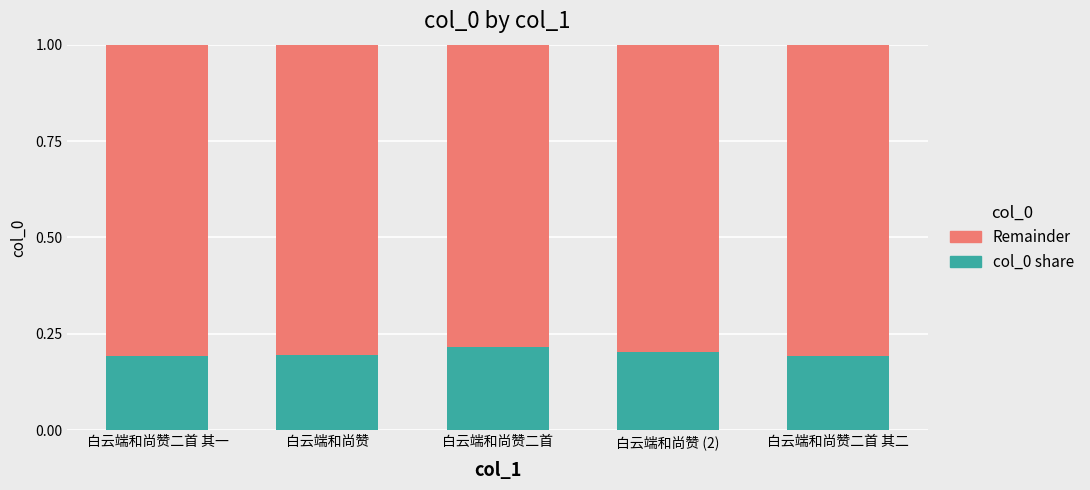

How many data points does each series have?

5